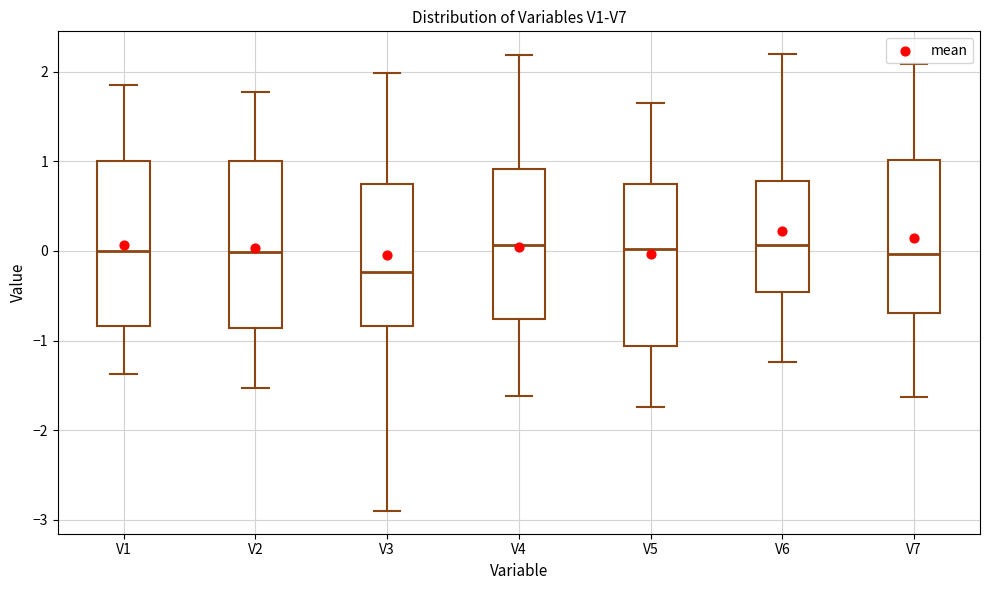

Where is the upper edge of the box for V1 on the y-axis? The values are not printed on the chart, so give them approximately, as read against the axis.

1.0